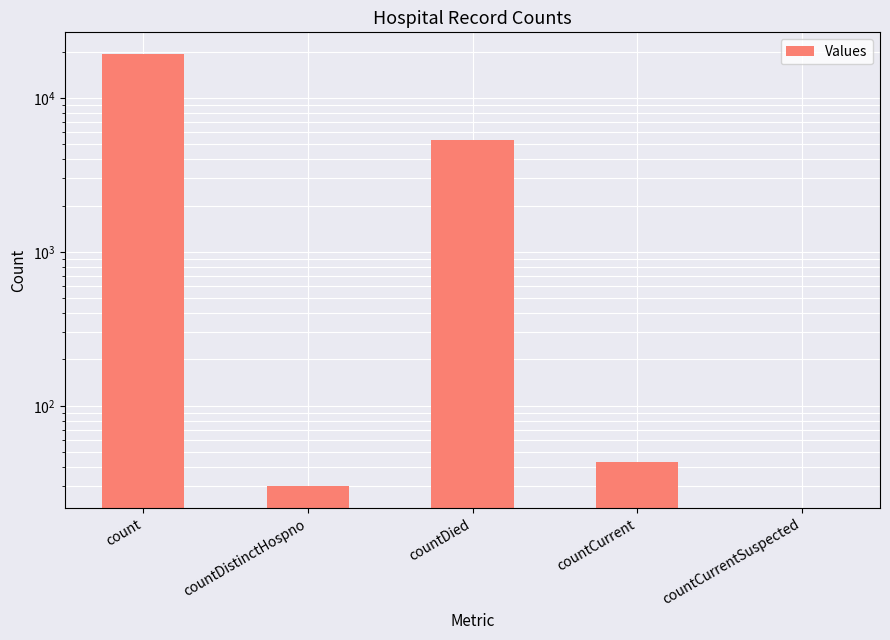

Is it true that the value at countDied is 5337?

True